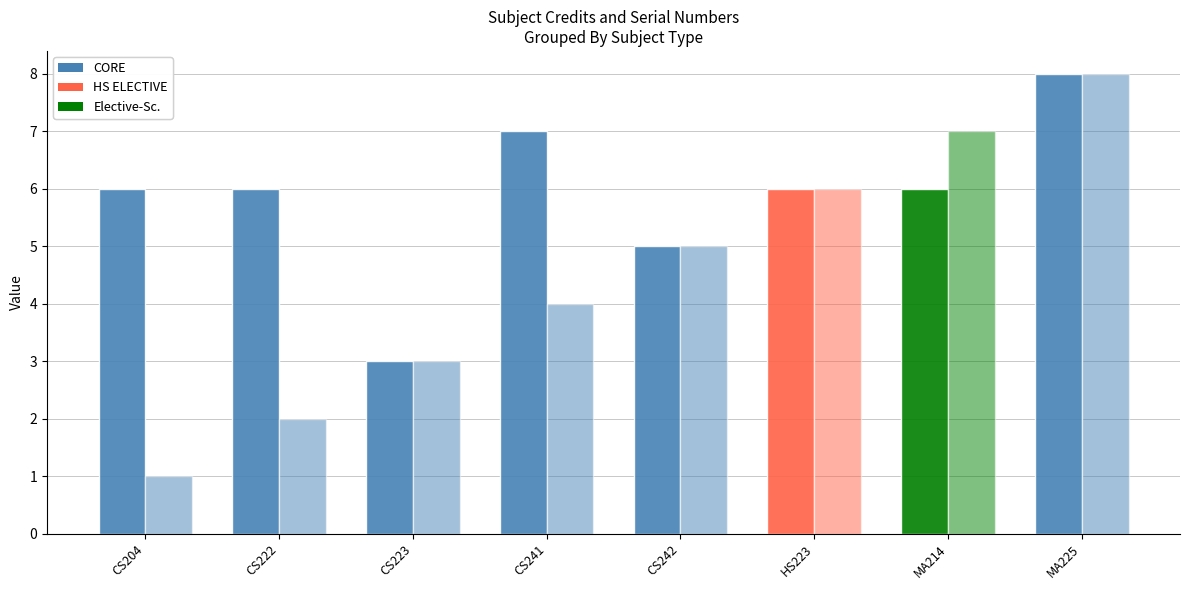

Is it true that Sl No. equals 5 at CS242?

True